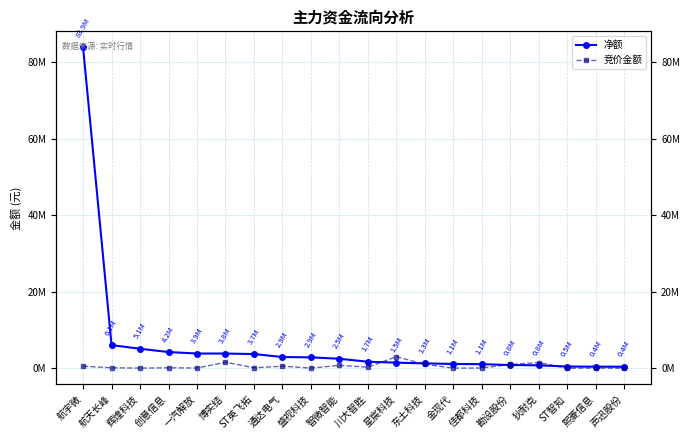

Which category has the highest value in the 净额 series?

航宇微